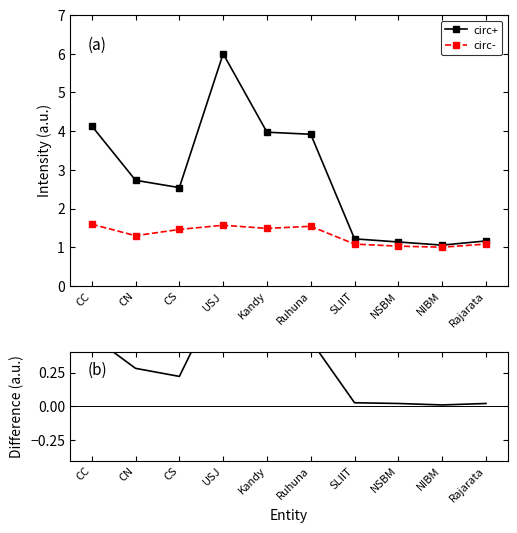

What is the label of the 1st point from the right?

Rajarata